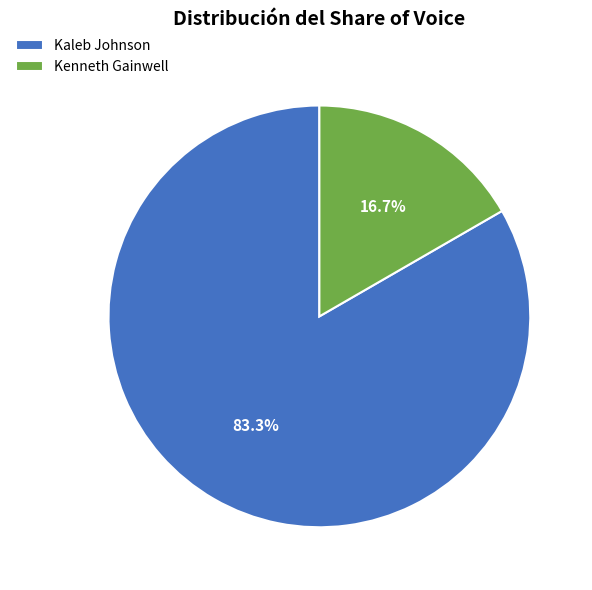

What is the smallest slice in the pie chart?

Kenneth Gainwell